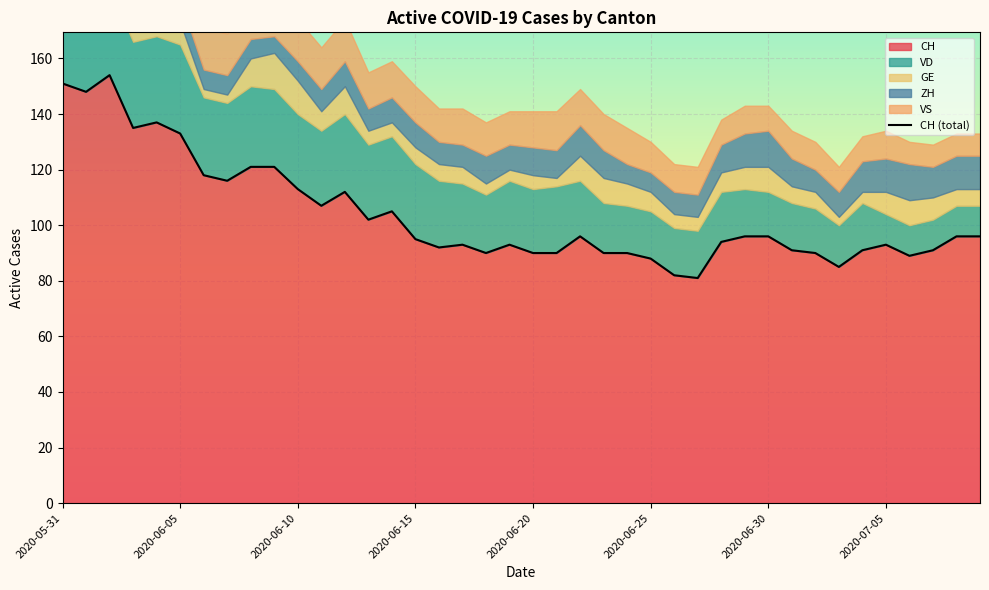

How many values in the GE series are below 6?

14